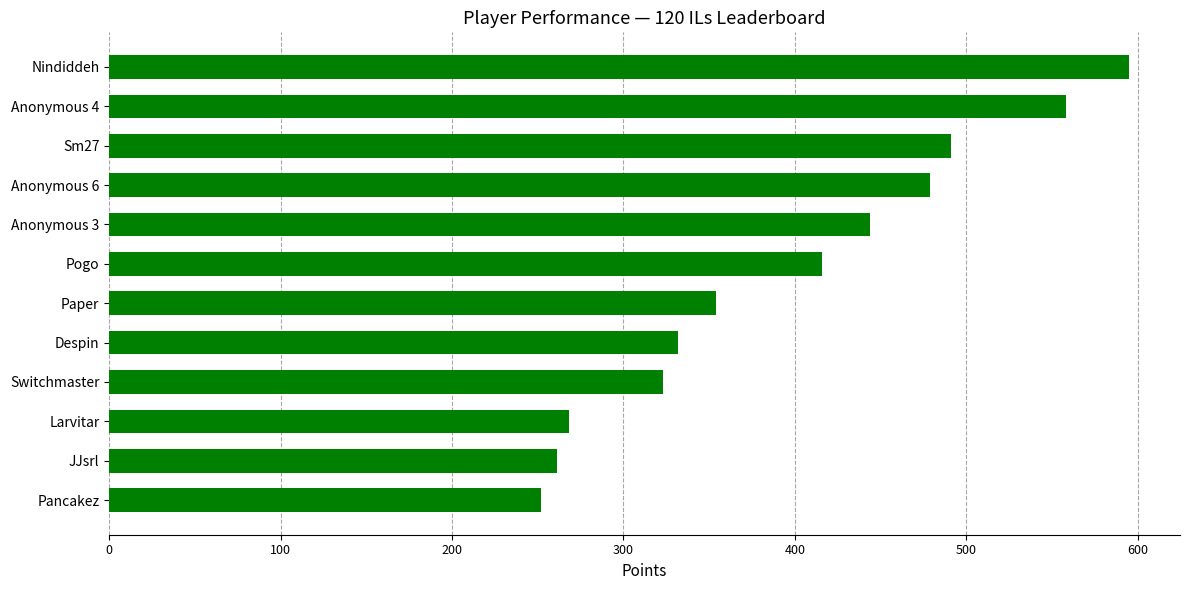

What is the difference between the values at Pogo and Paper?

62